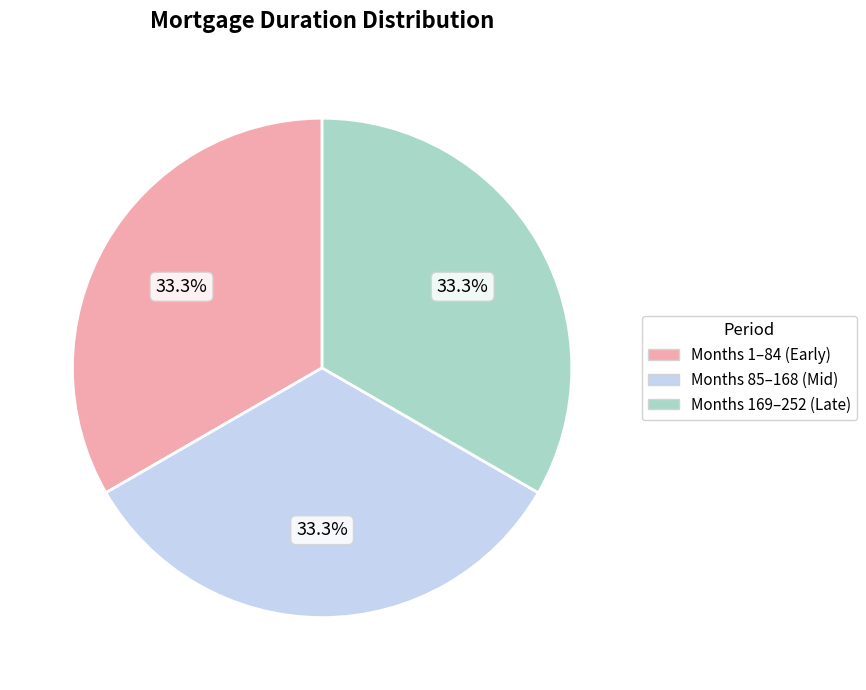

How much of the chart is everything except Months 1–84 (Early)?

66.7%